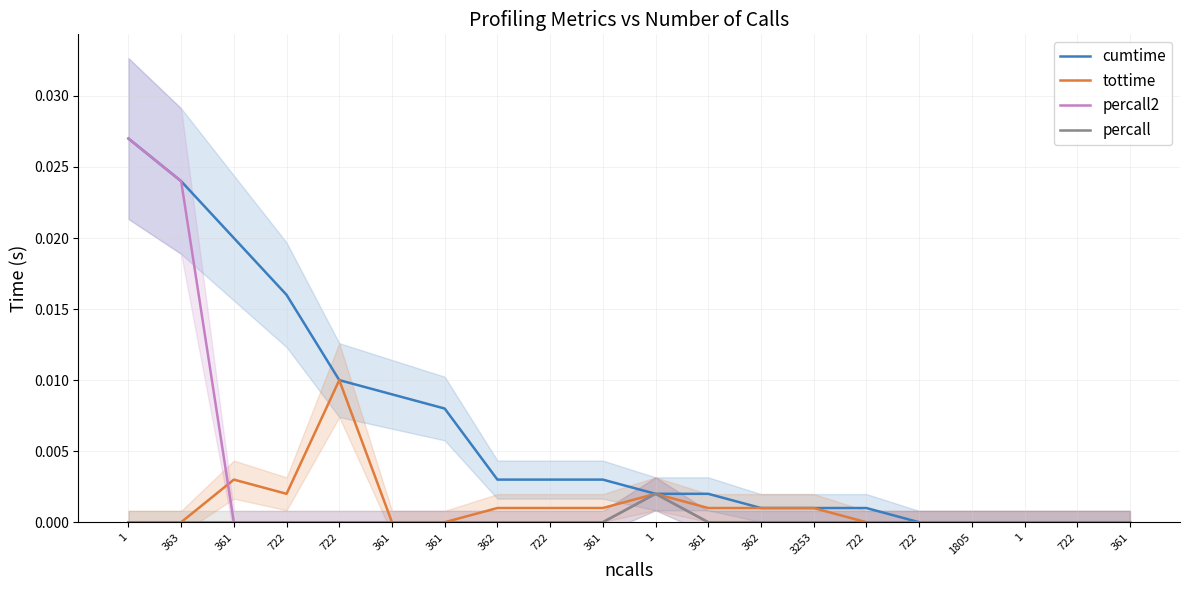

List the labels in order of percall value, largest first.

1, 1, 363, 361, 722, 722, 361, 361, 362, 722, 361, 361, 362, 3253, 722, 722, 1805, 1, 722, 361